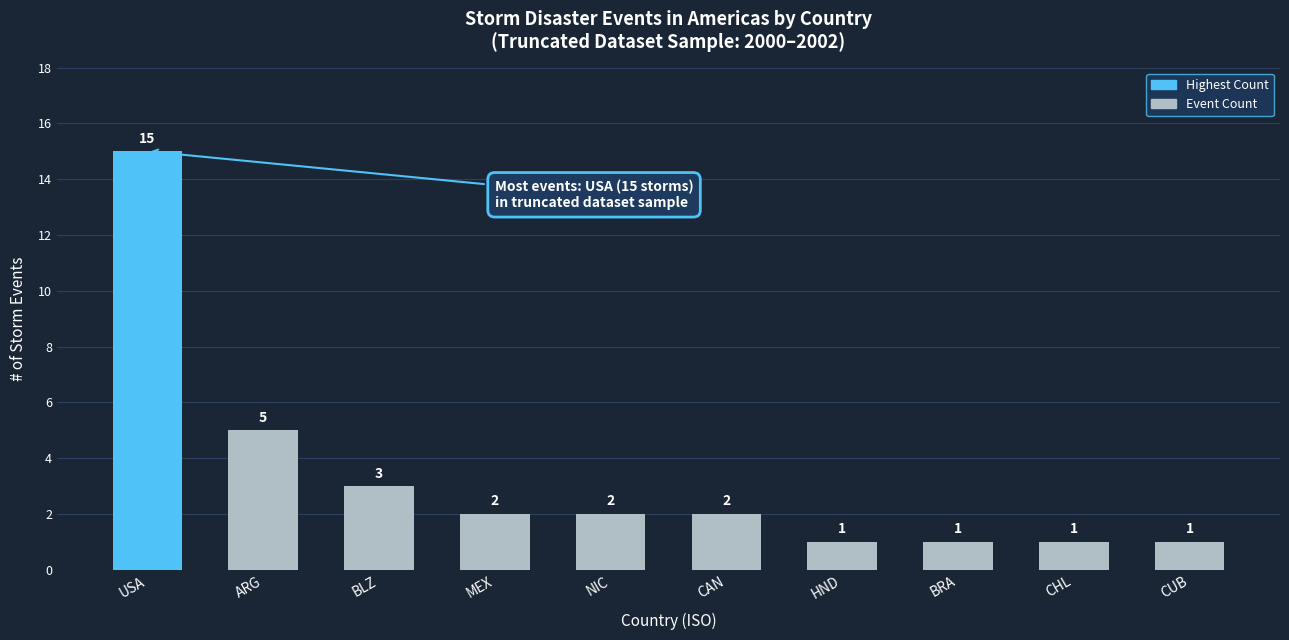

Between HND and MEX, which is larger?

MEX